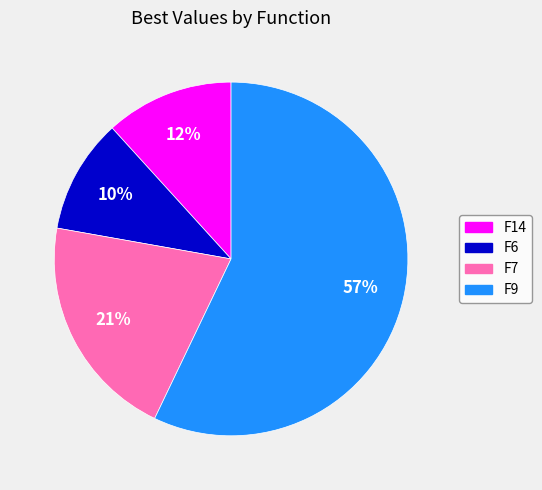

True or false: F14 accounts for 12% of the total.

True